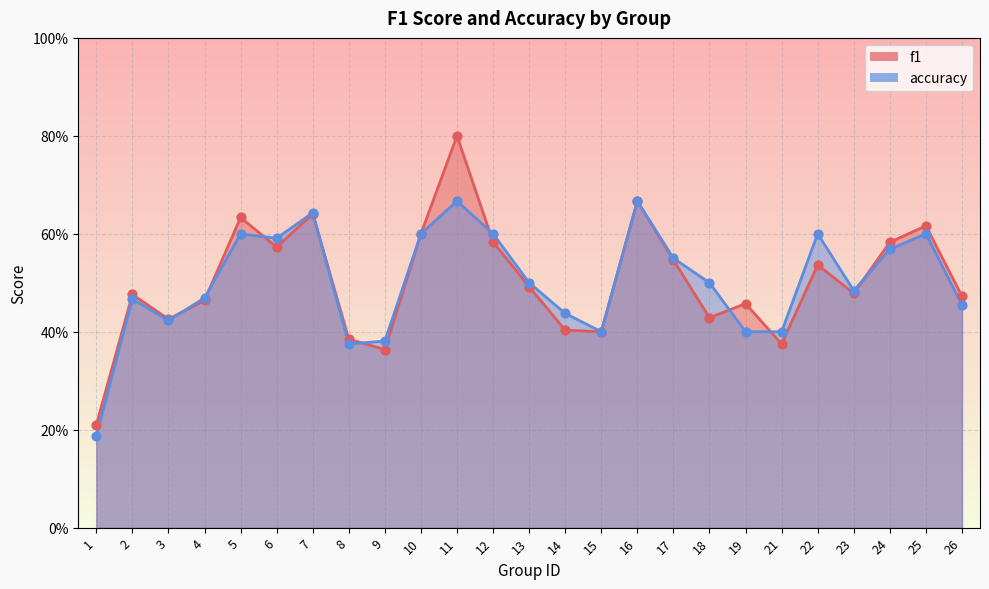

Which series contains the lowest Y value?

accuracy